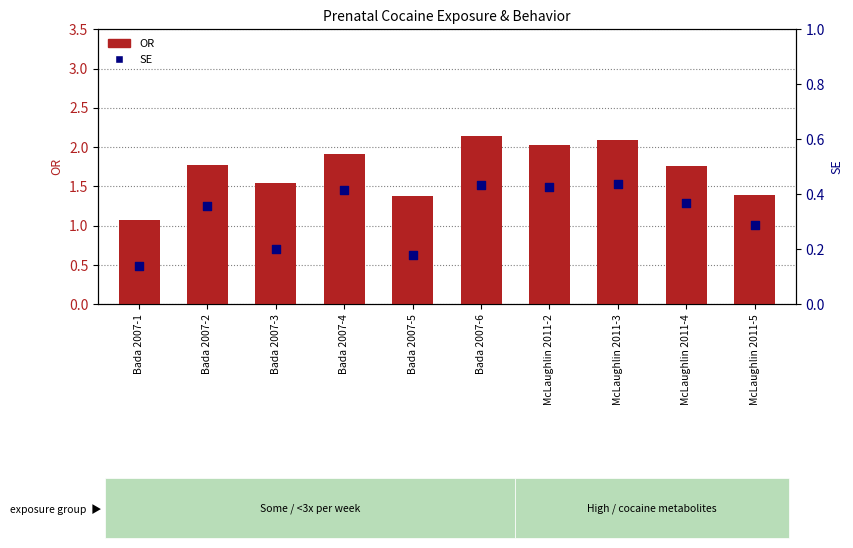

Which series has the largest Y range (max minus min)?

OR